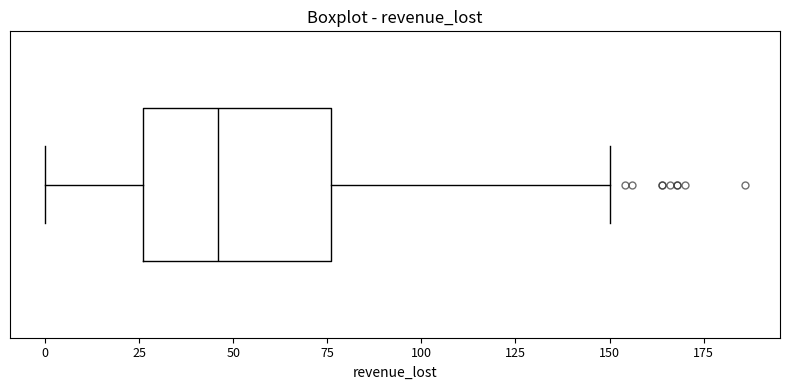

Read this box plot against the x-axis: the position of the median line, the range covered by the box, and the ends of both whiskers. The values are not printed on the chart, so give them approximately, as read against the axis.

median 45, box 25 to 75, whiskers 0 to 150